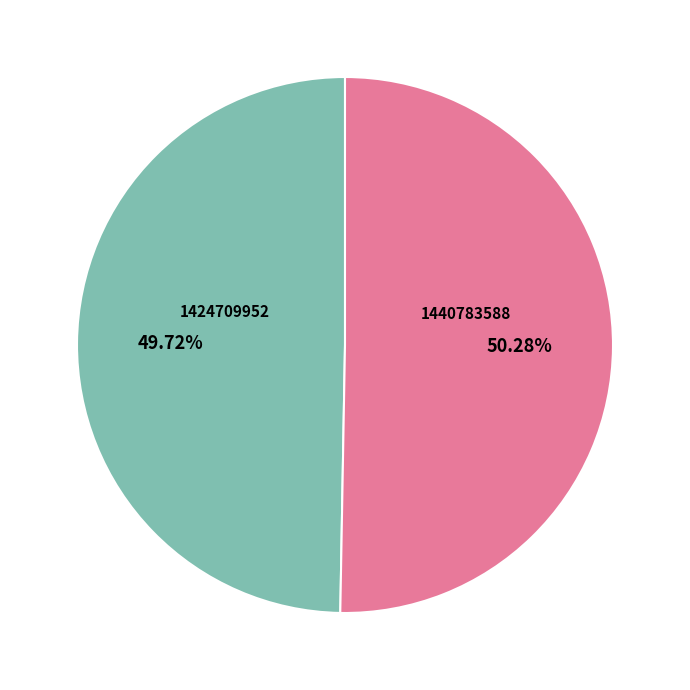

Which category has the biggest portion of the pie?

1440783588